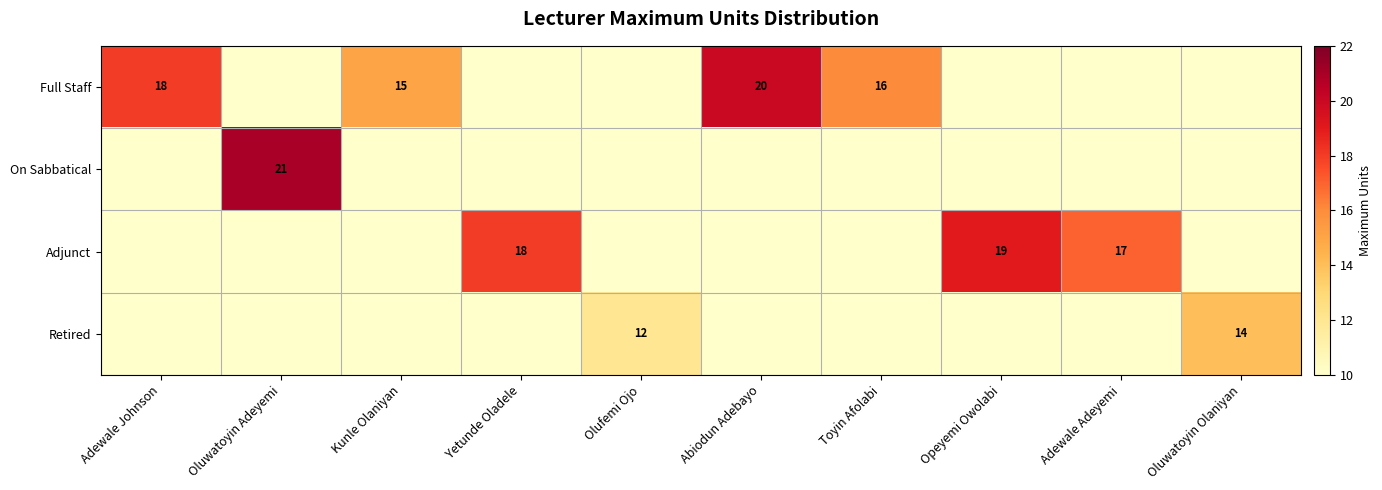

True or false: Retired has a value of 22 at Oluwatoyin Olaniyan.

False